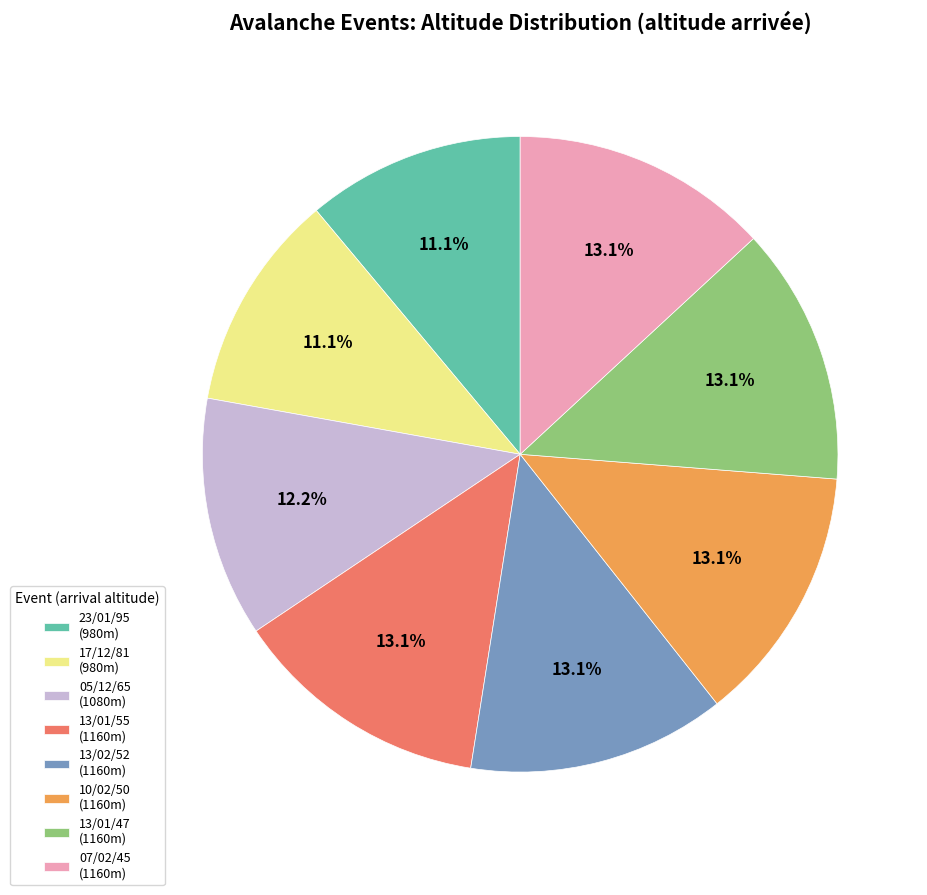

How many slices are in this pie chart?

8